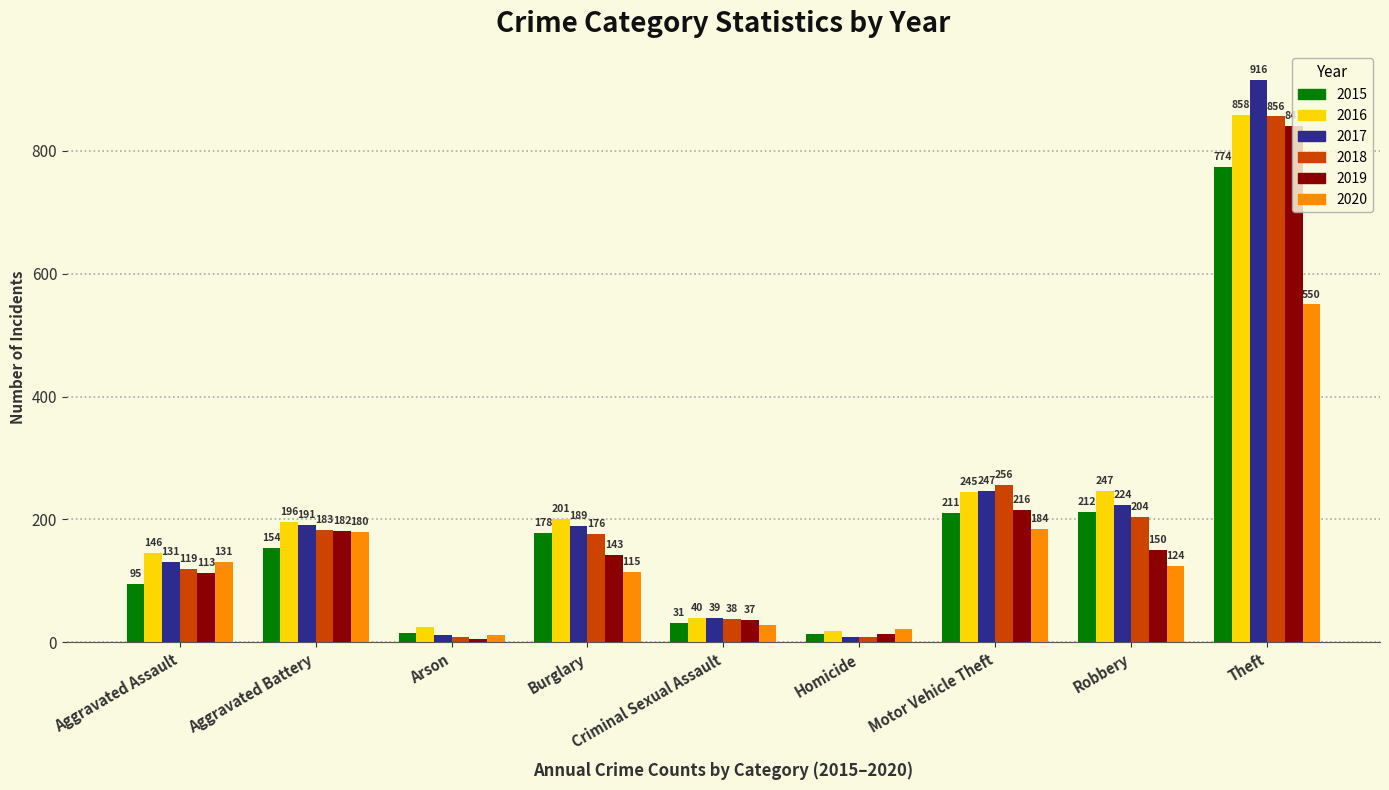

Reading right to left, what are all the values shown in this chart?

2015: Theft=774	Robbery=212	Motor Vehicle Theft=211	Homicide=13	Criminal Sexual Assault=31	Burglary=178	Arson=15	Aggravated Battery=154	Aggravated Assault=95
2016: Theft=858	Robbery=247	Motor Vehicle Theft=245	Homicide=18	Criminal Sexual Assault=40	Burglary=201	Arson=25	Aggravated Battery=196	Aggravated Assault=146
2017: Theft=916	Robbery=224	Motor Vehicle Theft=247	Homicide=8	Criminal Sexual Assault=39	Burglary=189	Arson=12	Aggravated Battery=191	Aggravated Assault=131
2018: Theft=856	Robbery=204	Motor Vehicle Theft=256	Homicide=8	Criminal Sexual Assault=38	Burglary=176	Arson=8	Aggravated Battery=183	Aggravated Assault=119
2019: Theft=841	Robbery=150	Motor Vehicle Theft=216	Homicide=14	Criminal Sexual Assault=37	Burglary=143	Arson=6	Aggravated Battery=182	Aggravated Assault=113
2020: Theft=550	Robbery=124	Motor Vehicle Theft=184	Homicide=22	Criminal Sexual Assault=28	Burglary=115	Arson=12	Aggravated Battery=180	Aggravated Assault=131